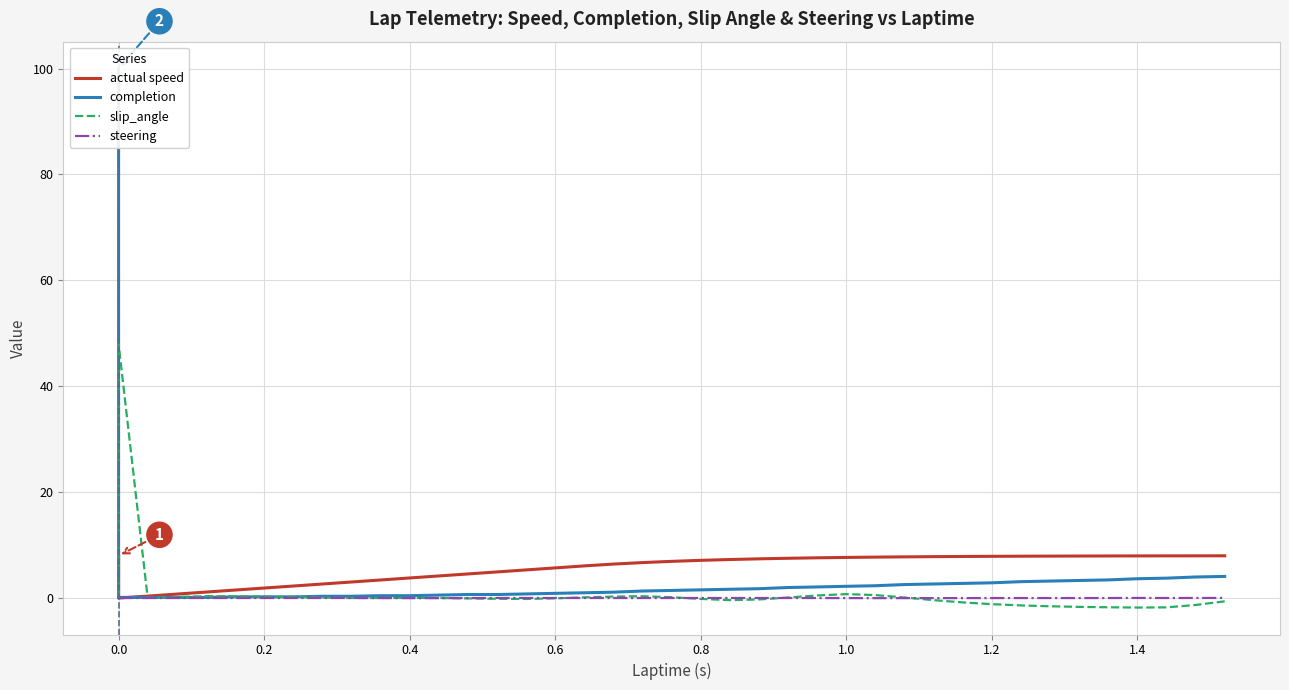

How many intersections are there between slip_angle and steering?

7